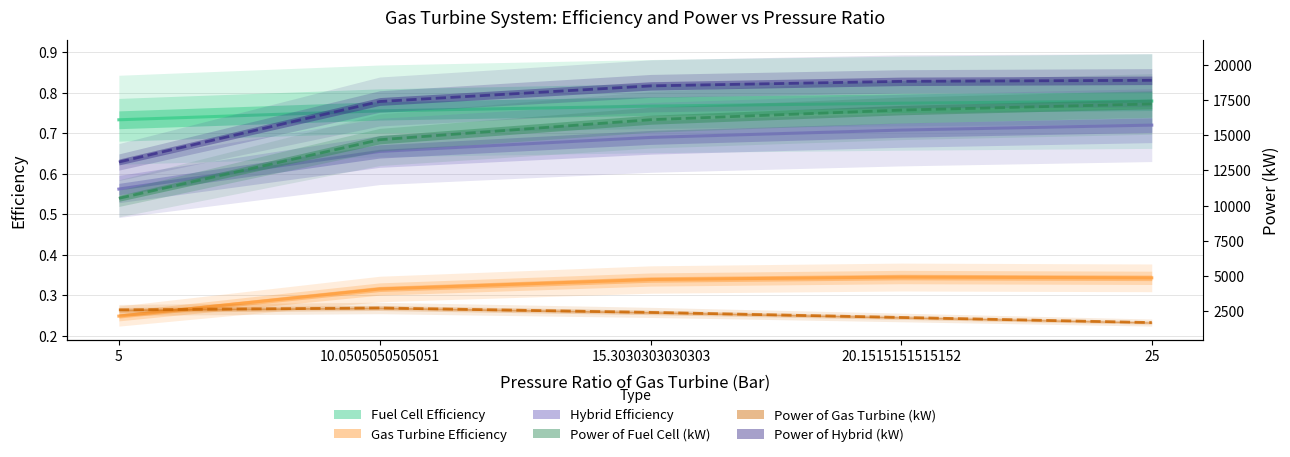

At how many categories does at least one series exceed 0?

5